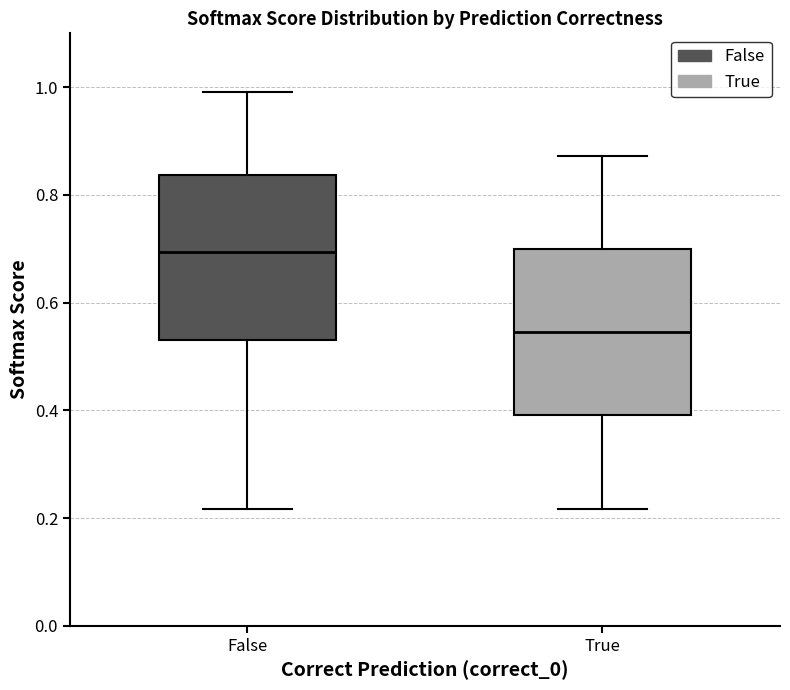

Which box's median line is the highest?

False